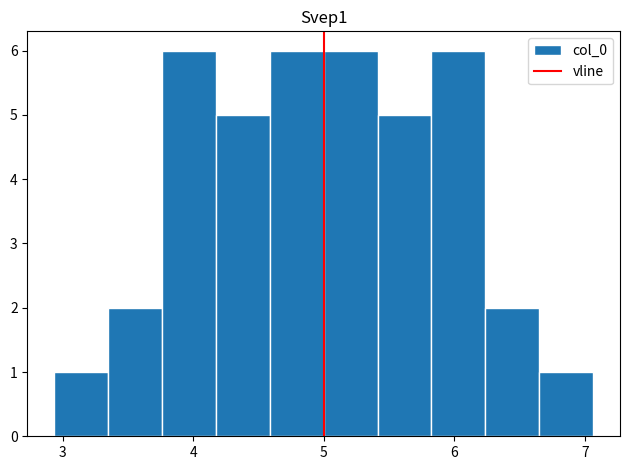

Reading left to right, list every bar in this chart as the range it spans on the x-axis followed by its height. Neither the bar edges nor the heights are printed on the chart, so give them approximately, as read against the axes.

2.9 to 3.3: 1
3.3 to 3.8: 2
3.8 to 4.2: 6
4.2 to 4.6: 5
4.6 to 5.0: 6
5.0 to 5.4: 6
5.4 to 5.8: 5
5.8 to 6.2: 6
6.2 to 6.7: 2
6.7 to 7.1: 1